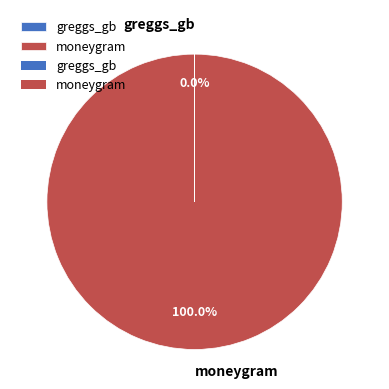

True or false: moneygram accounts for 100% of the total.

True